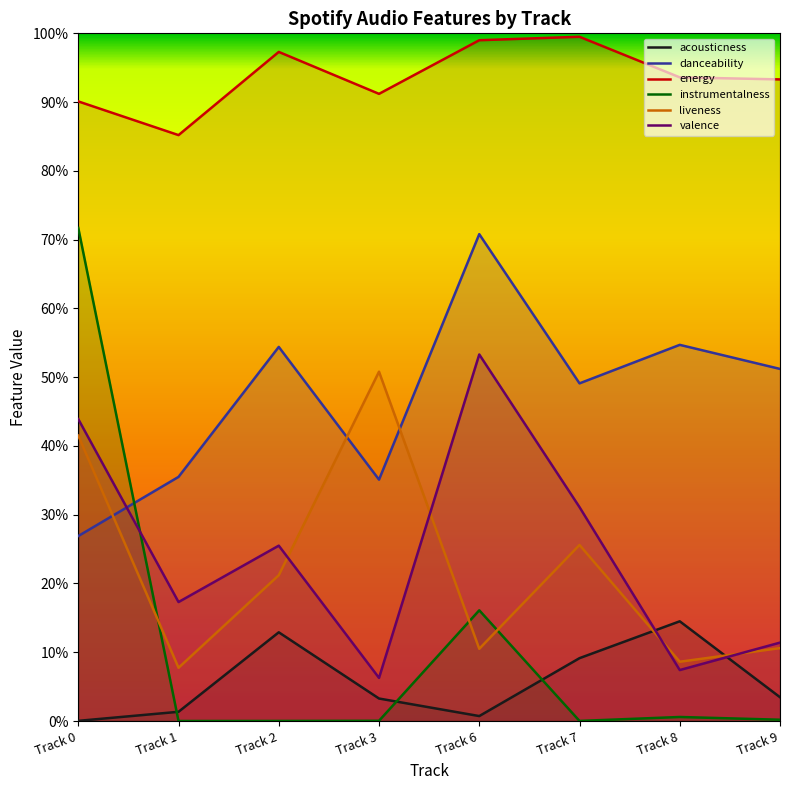

What is the sum of the valence values at Track 9 and Track 8?

0.2